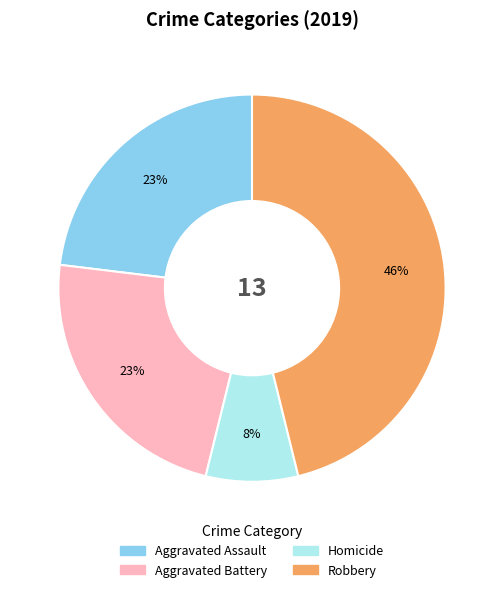

Is it true that Robbery is 46% of the pie?

True